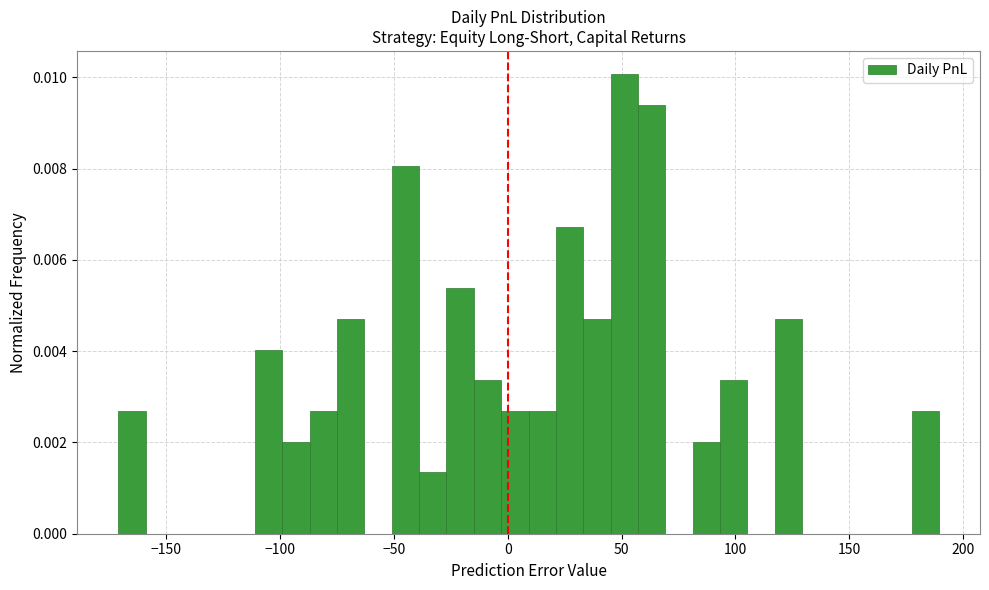

Read against the x-axis, roughly where is the centre of the tallest bar?

50